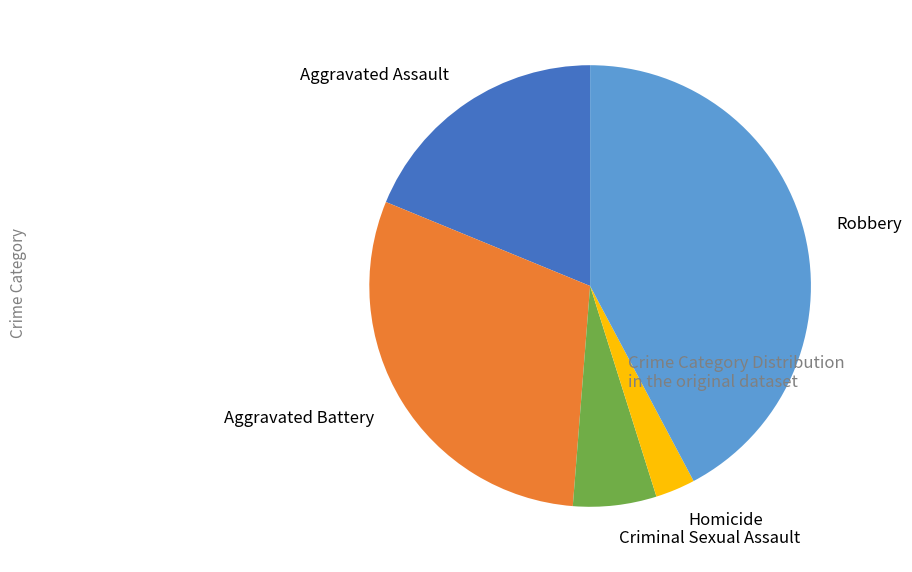

How many slices are in this pie chart?

5